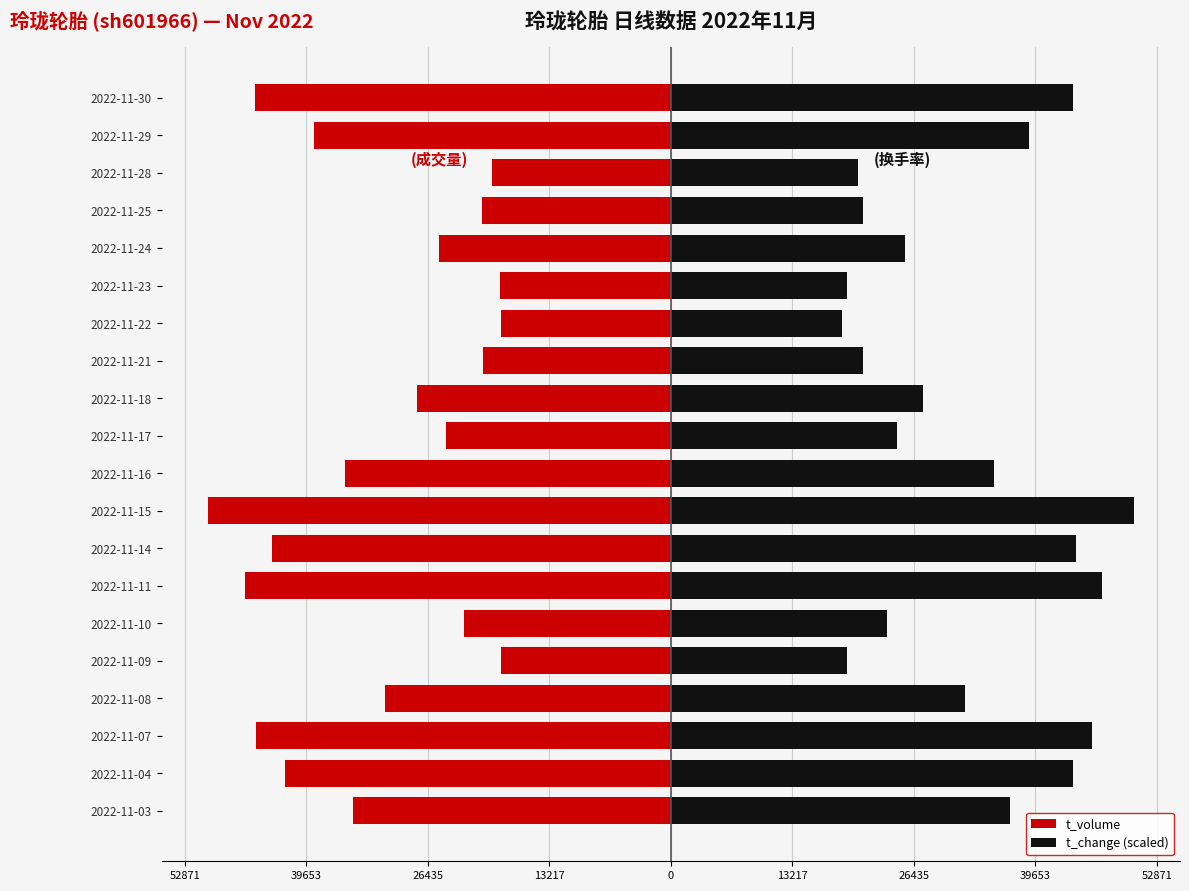

What is the highest value of the t_change (scaled) series?

50354.0